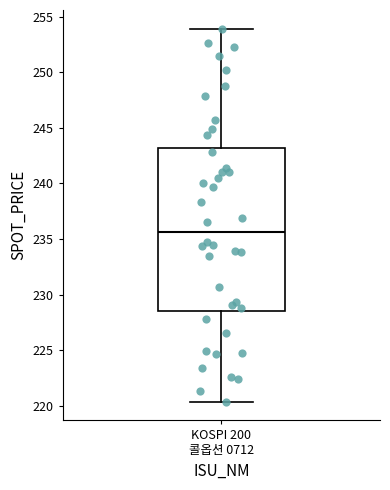

Transcribe this box plot: give where the median line is, the range the box spans, and where the two whiskers end, as read against the y-axis. The values are not printed on the chart, so give them approximately, as read against the axis.

median 235.5, box 228.5 to 243.0, whiskers 220.5 to 254.0